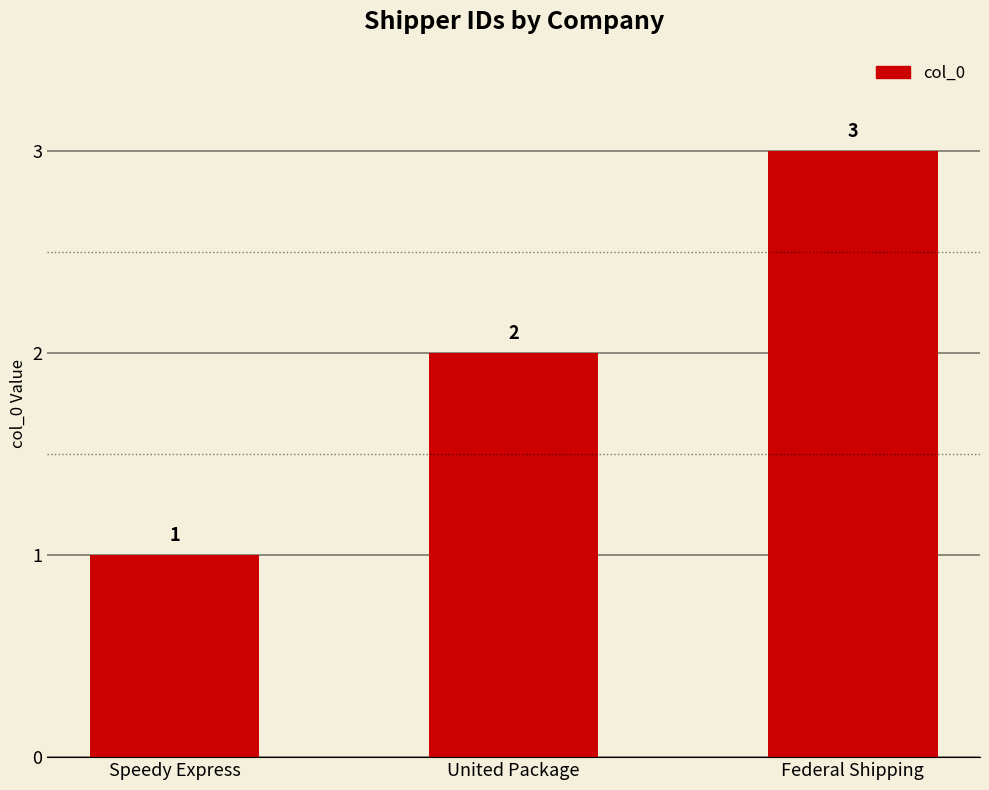

What is the sum of all values?

6